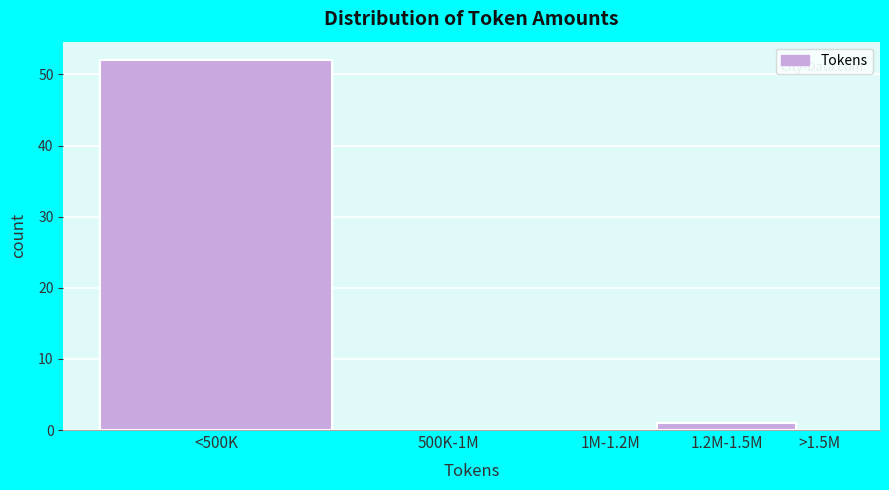

Reading left to right, list all the values displayed in this chart.

<500K=52	500K-1M=0	1M-1.2M=0	1.2M-1.5M=1	>1.5M=0